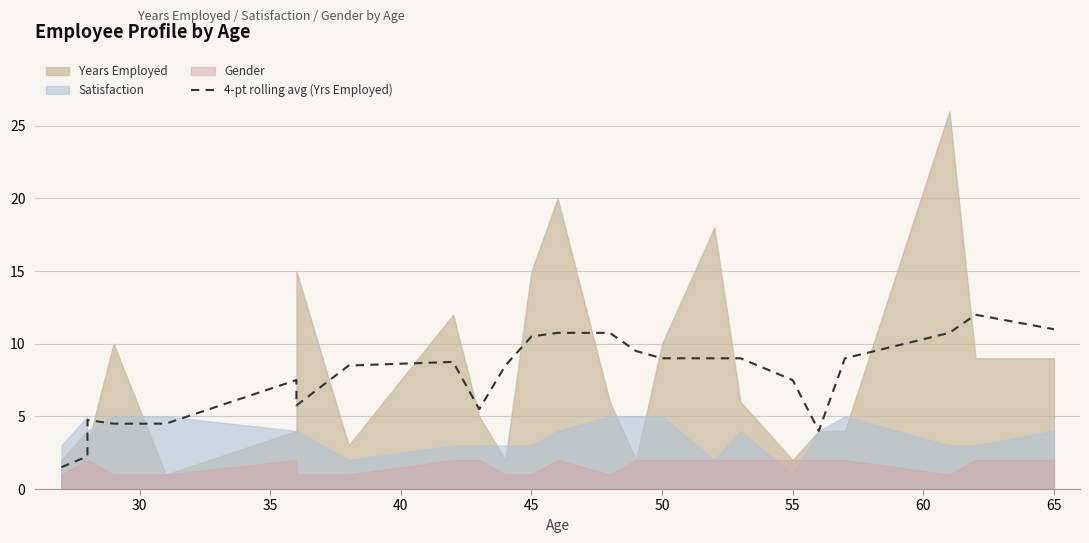

How many data points does each series have?

24